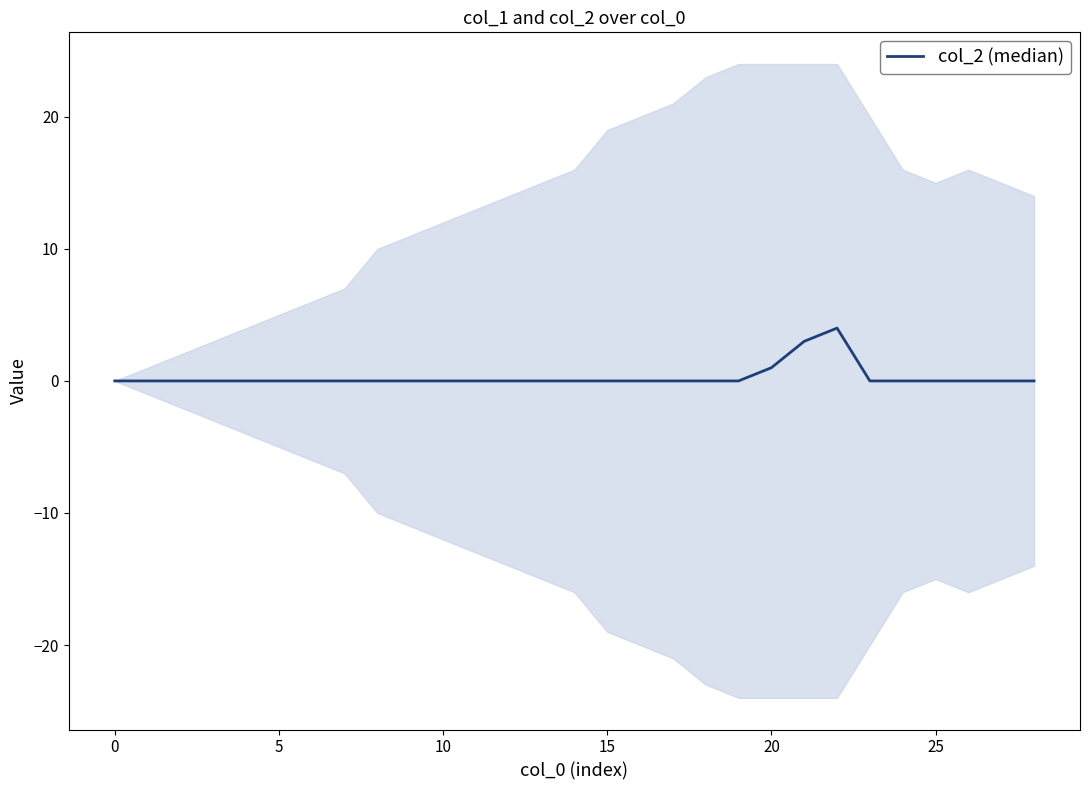

The chart shows a value of 0 at 8. True or false?

True